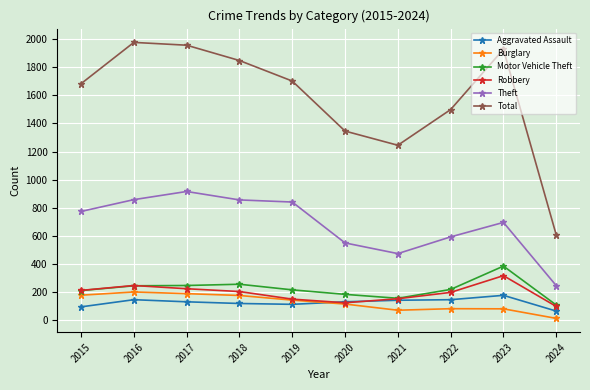

True or false: Total has more than 2 points higher than both neighbors.

False